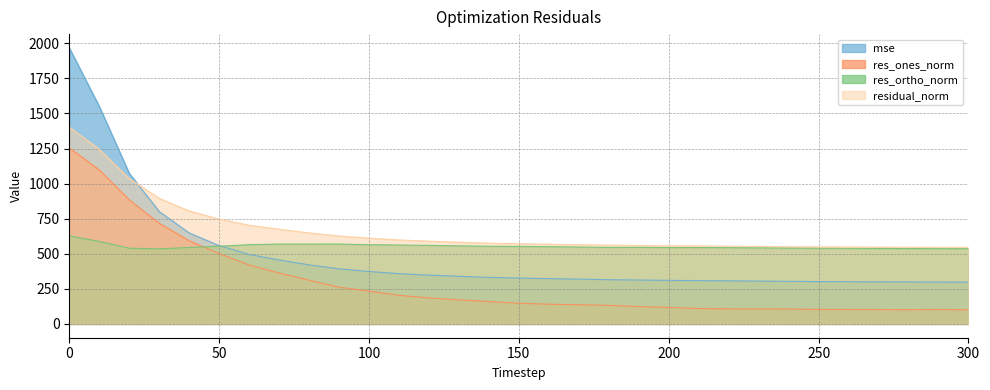

Rank the series by their average value, from highest to lowest.

residual_norm, res_ortho_norm, mse, res_ones_norm